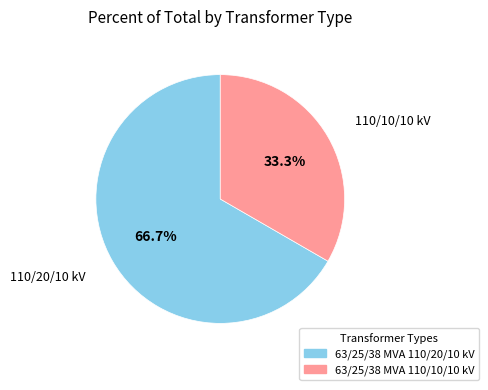

What is the majority slice?

63/25/38 MVA 110/20/10 kV